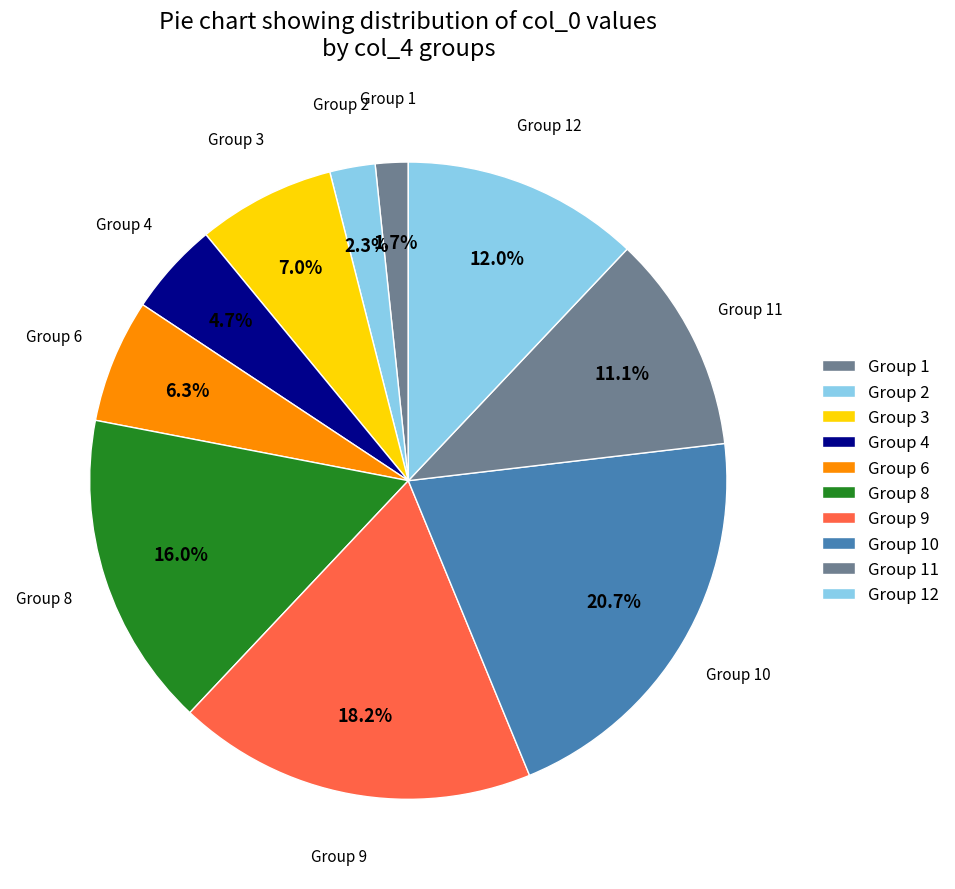

What is the largest slice in the pie chart?

Group 10